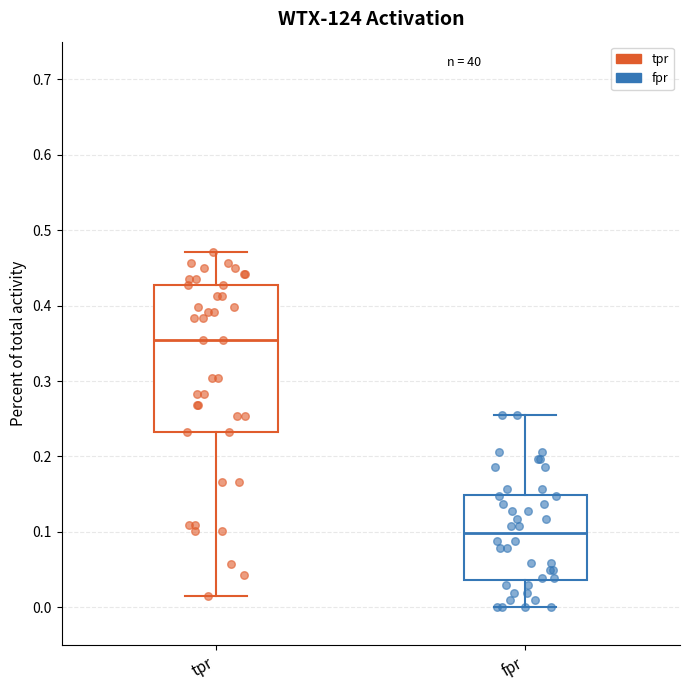

Which box is the tallest, from its lower edge to its upper edge?

tpr